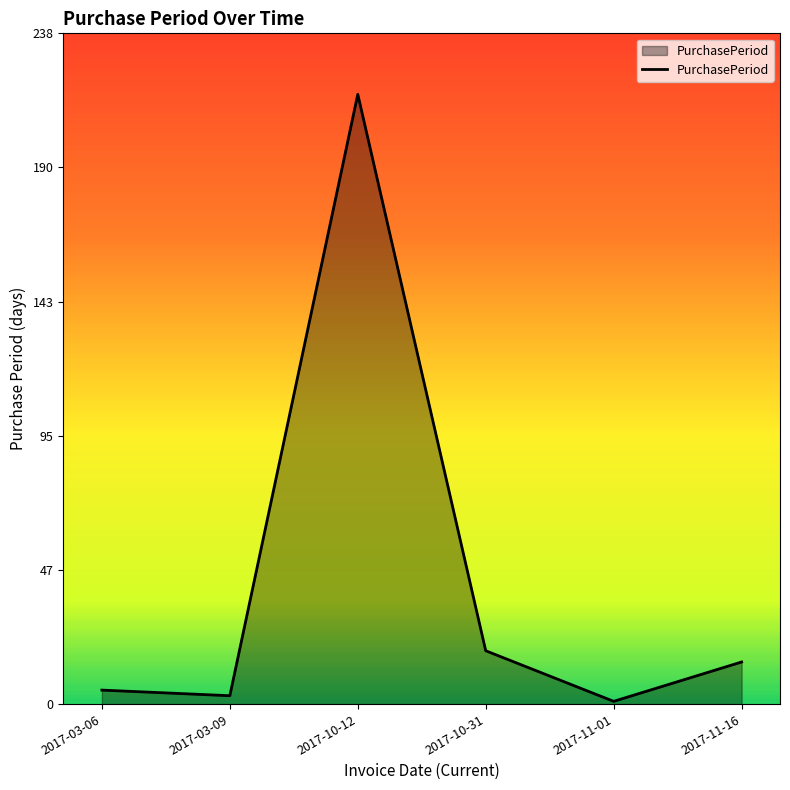

What is the average value?

43